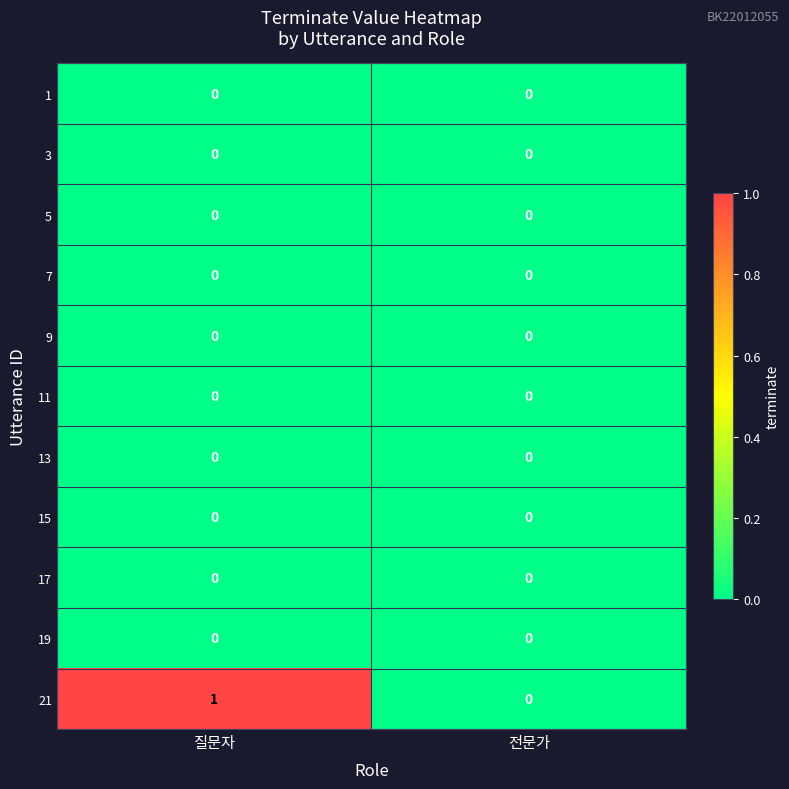

Which series has the largest total across all categories?

21